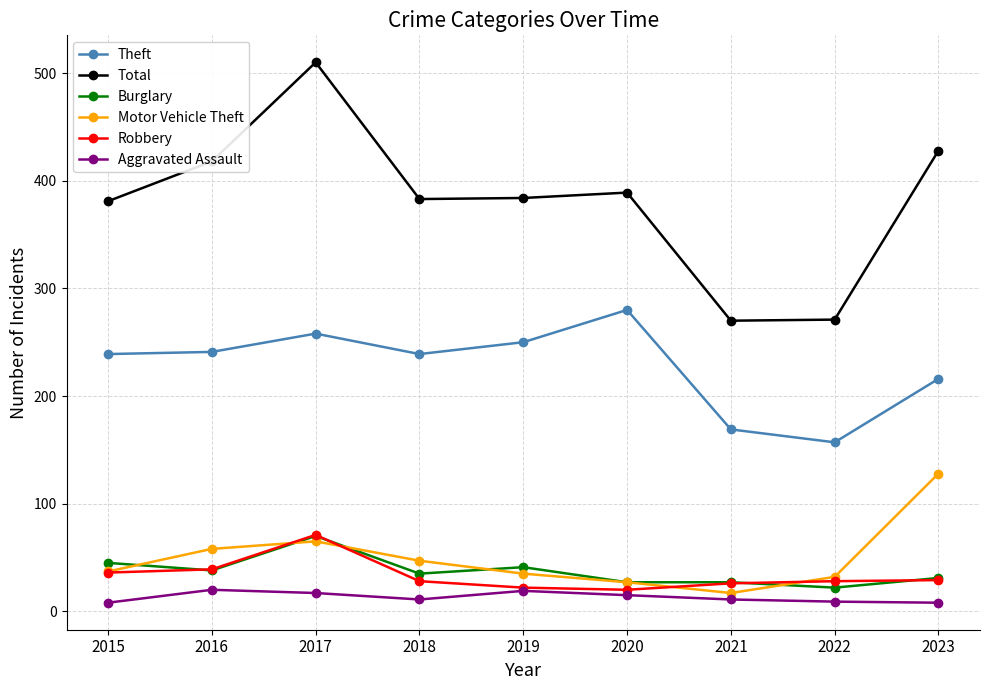

Is the value of Total at 2015 greater than the value of Theft at 2021?

Yes